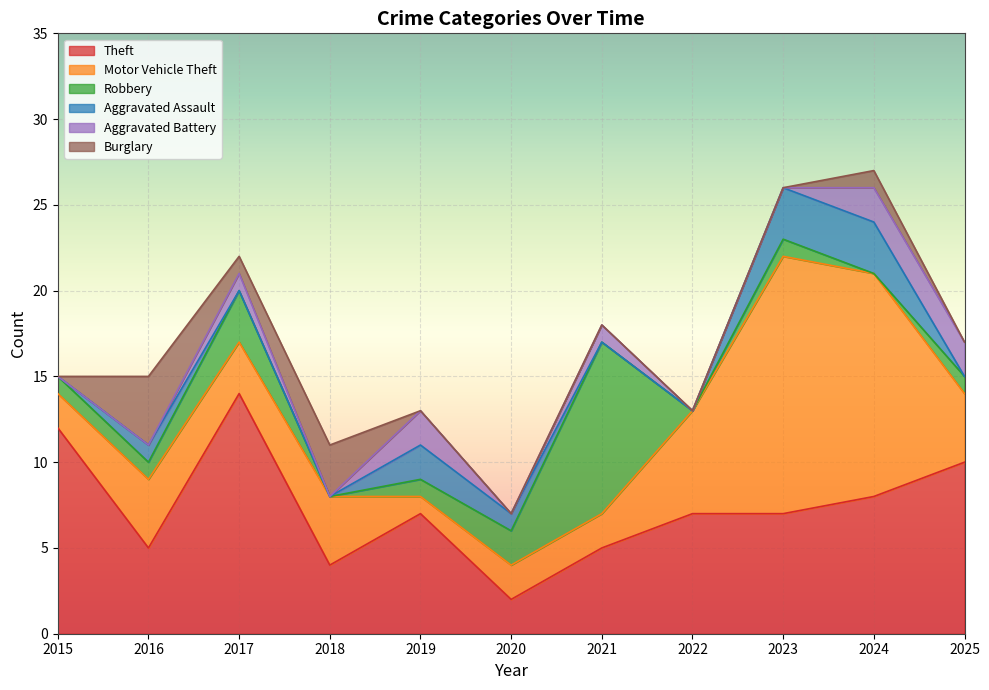

Reading left to right, extract all data points from this chart.

Theft: 2015=12	2016=5	2017=14	2018=4	2019=7	2020=2	2021=5	2022=7	2023=7	2024=8	2025=10
Motor Vehicle Theft: 2015=2	2016=4	2017=3	2018=4	2019=1	2020=2	2021=2	2022=6	2023=15	2024=13	2025=4
Robbery: 2015=1	2016=1	2017=3	2018=0	2019=1	2020=2	2021=10	2022=0	2023=1	2024=0	2025=1
Aggravated Assault: 2015=0	2016=1	2017=0	2018=0	2019=2	2020=1	2021=0	2022=0	2023=3	2024=3	2025=0
Aggravated Battery: 2015=0	2016=0	2017=1	2018=0	2019=2	2020=0	2021=1	2022=0	2023=0	2024=2	2025=2
Burglary: 2015=0	2016=4	2017=1	2018=3	2019=0	2020=0	2021=0	2022=0	2023=0	2024=1	2025=0